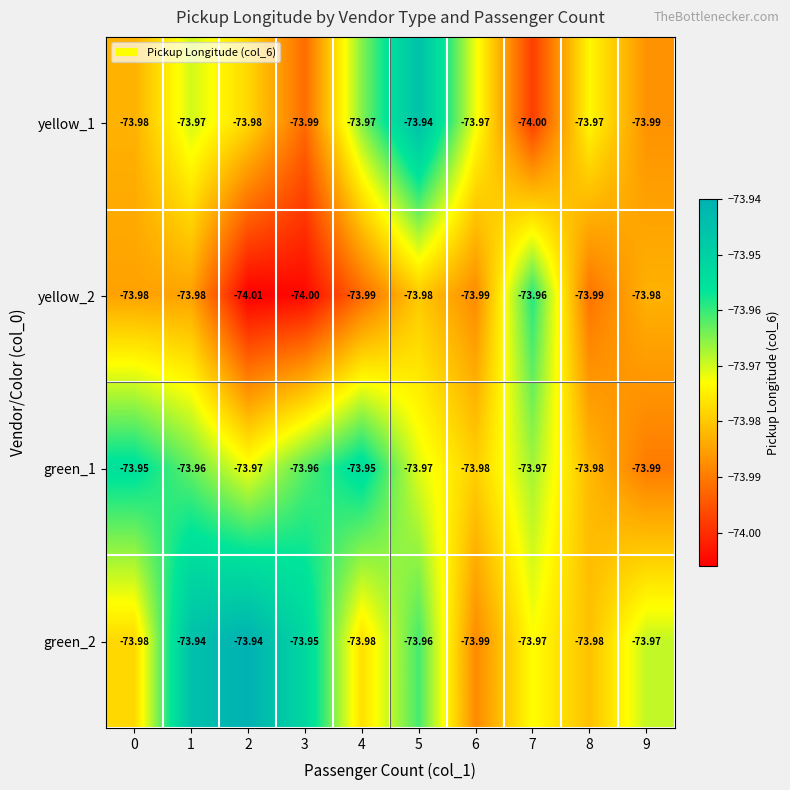

Between 0 and 6, which series saw the biggest shift?

green_1